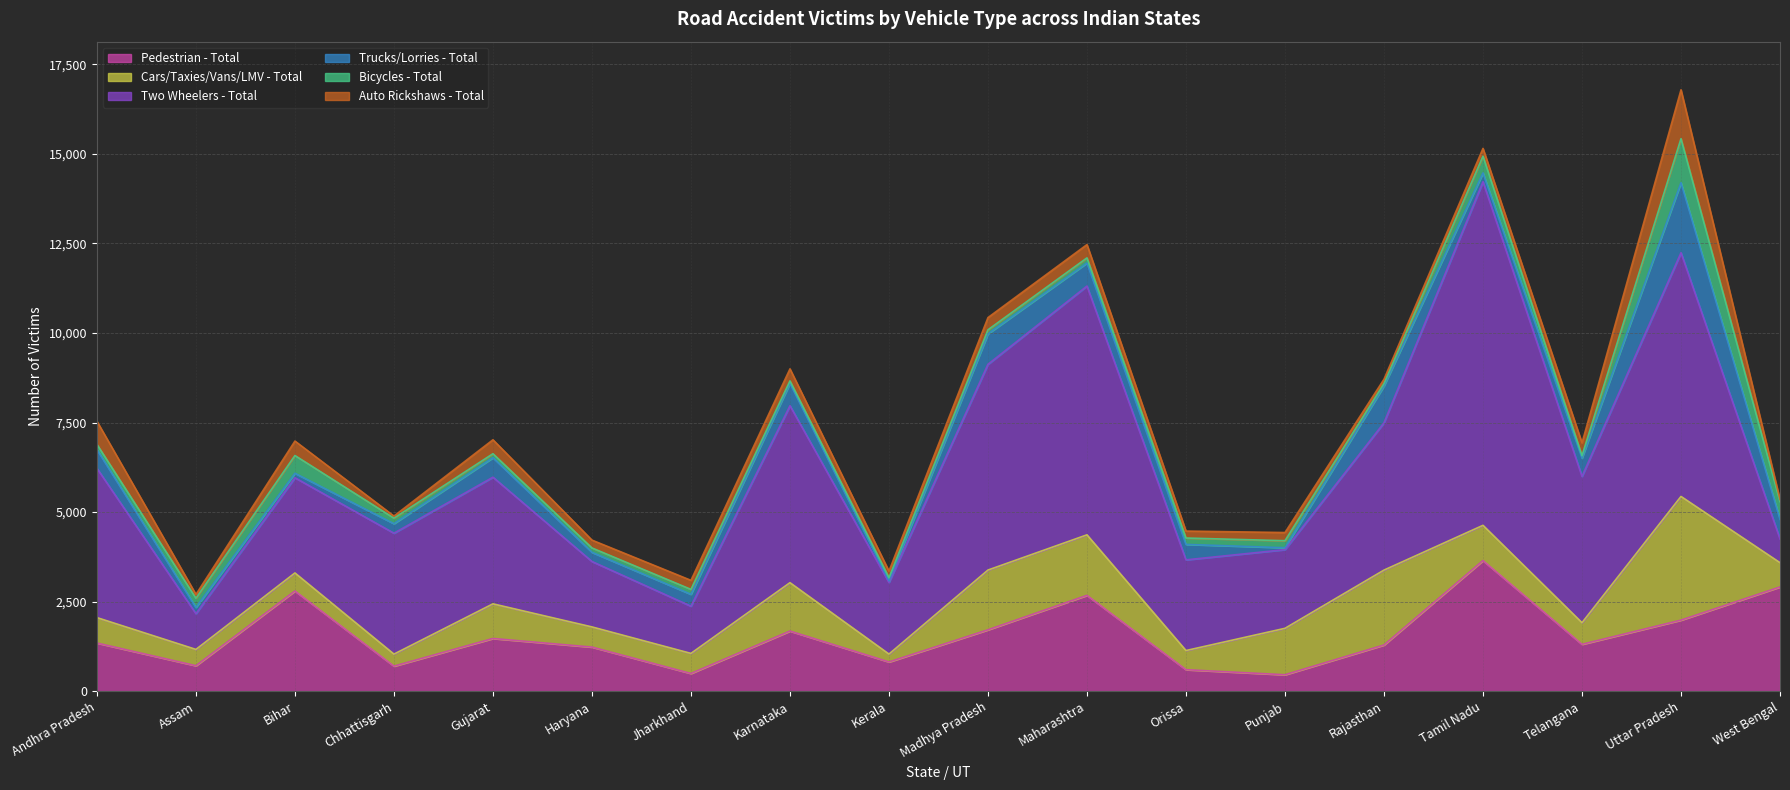

In Auto Rickshaws - Total, how many points are higher than both neighbors (excluding endpoints)?

6